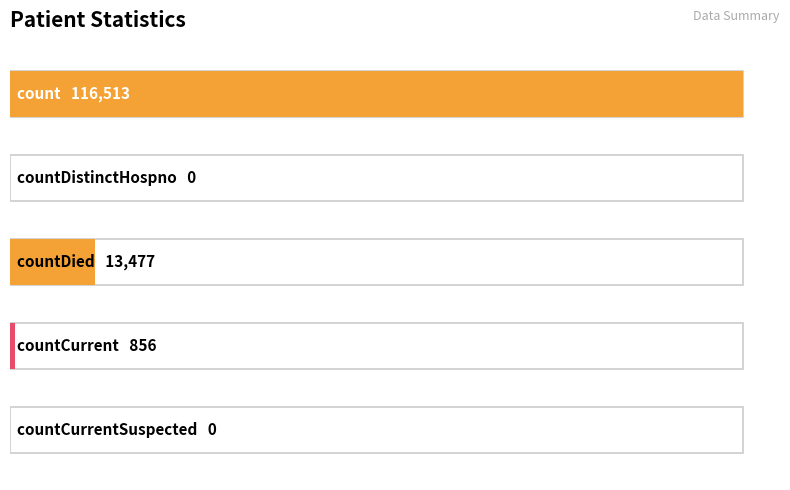

Count the number of values greater than 856.

2